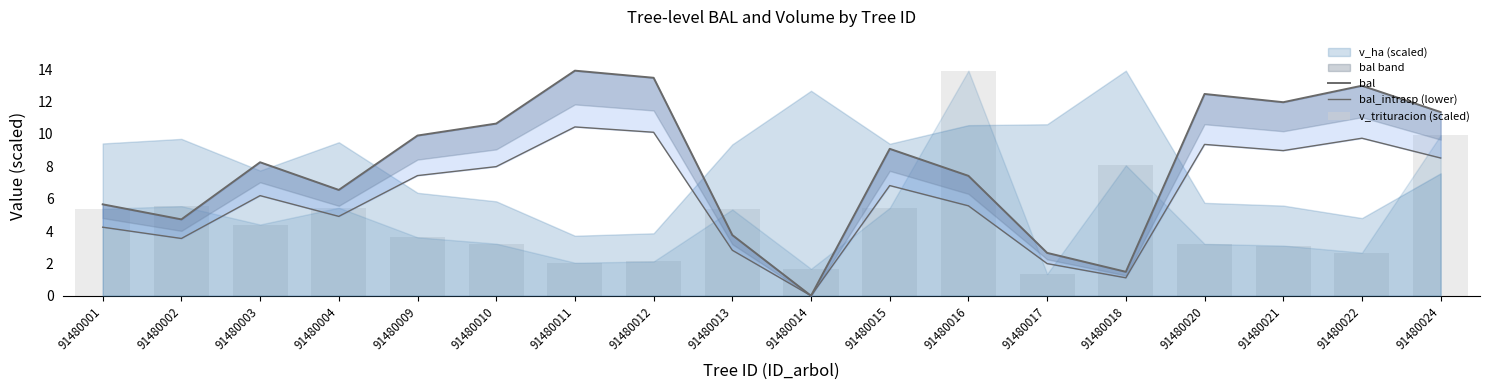

At which label does bal_intrasp (lower) first exceed 6?

91480003